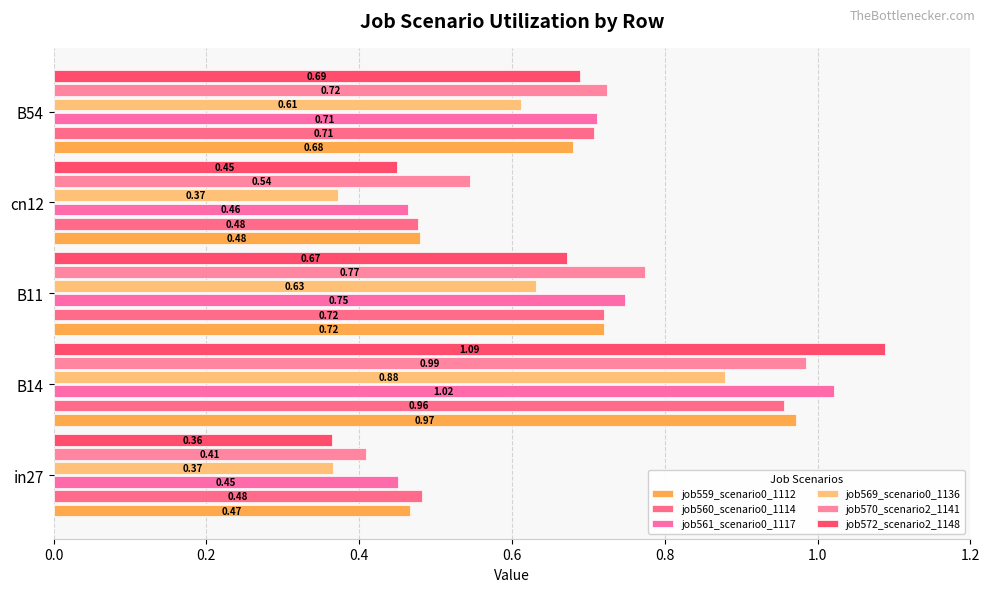

How many categories are shown in the chart?

5